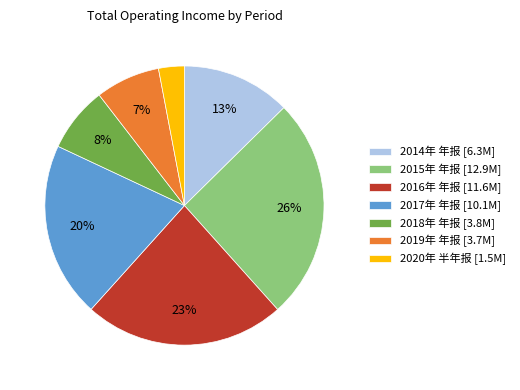

The 2016年 年报 [11.6M] slice represents 30% of the pie. True or false?

False